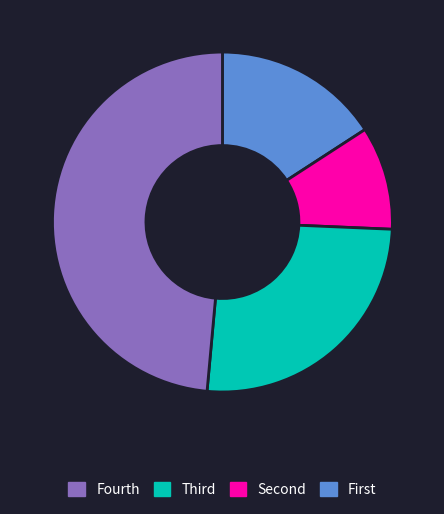

Is there a majority slice in this chart?

No